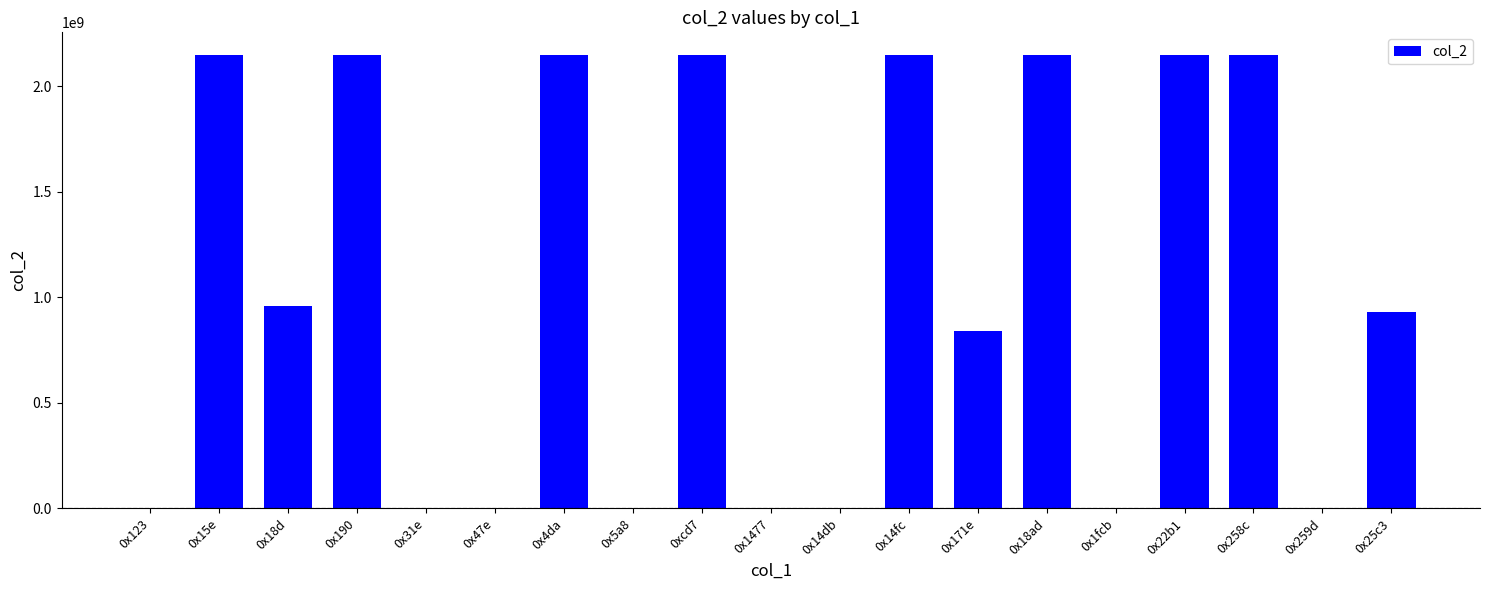

What is the difference between the values at 0x4da and 0x171e?

1305266889